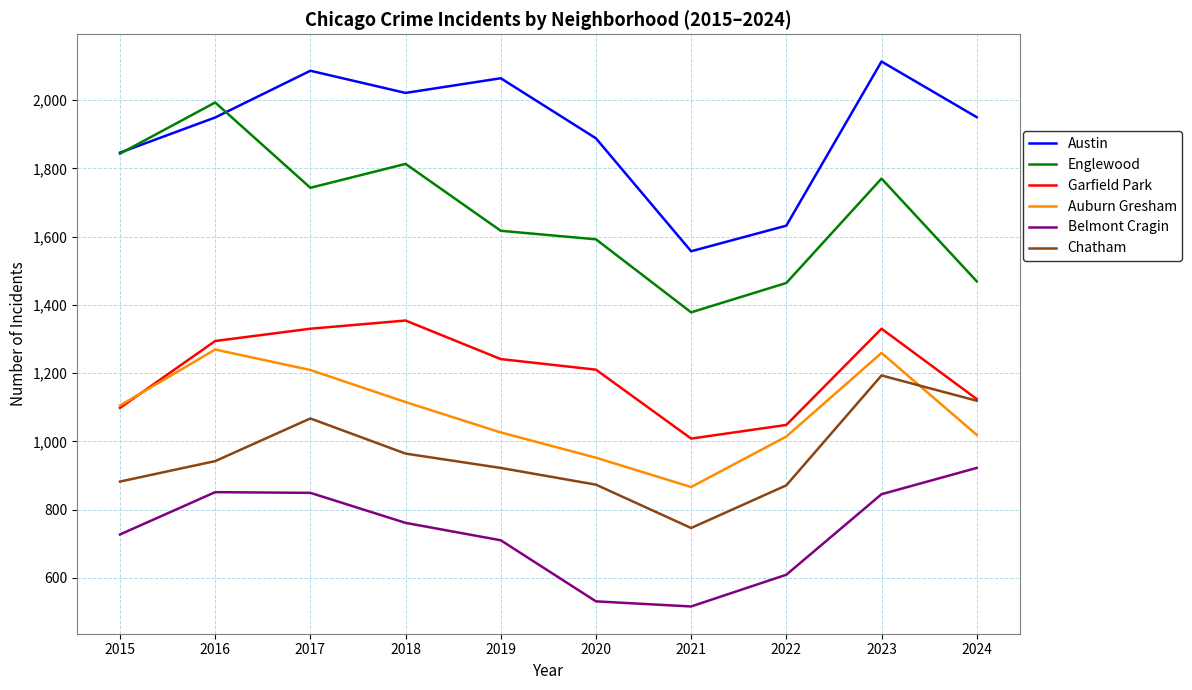

What is the total value across all series at 2022?

6638